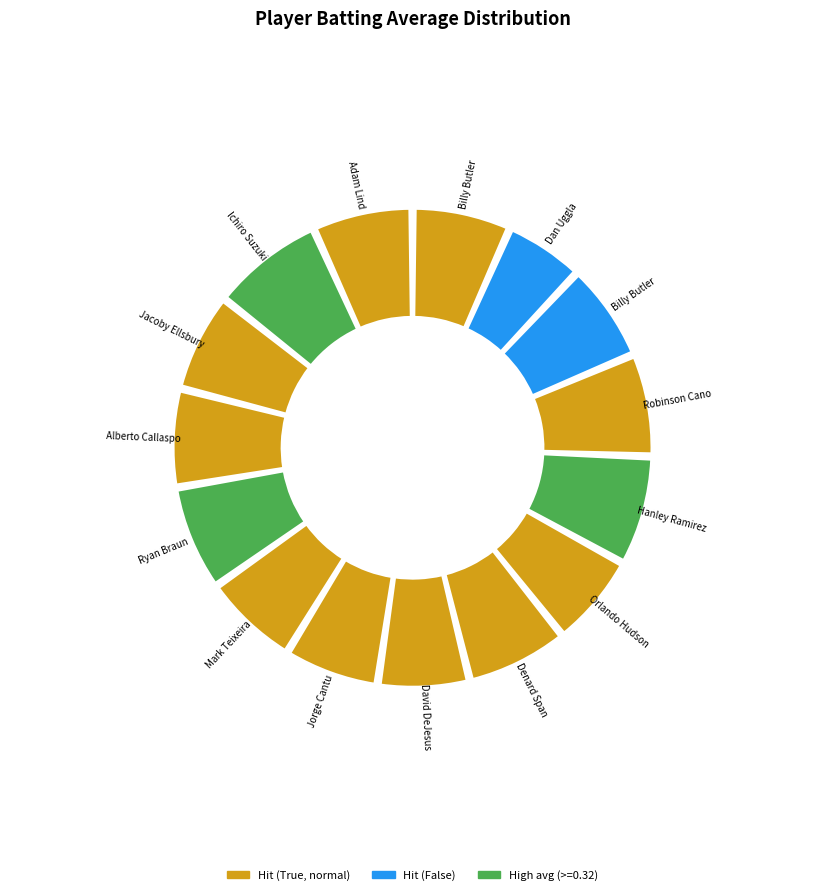

Rank the categories by value from highest to lowest.

Ichiro Suzuki, Hanley Ramirez, Ryan Braun, Robinson Cano, Denard Span, Adam Lind, Billy Butler, Alberto Callaspo, Jacoby Ellsbury, Billy Butler, Mark Teixeira, Jorge Cantu, Orlando Hudson, David DeJesus, Dan Uggla